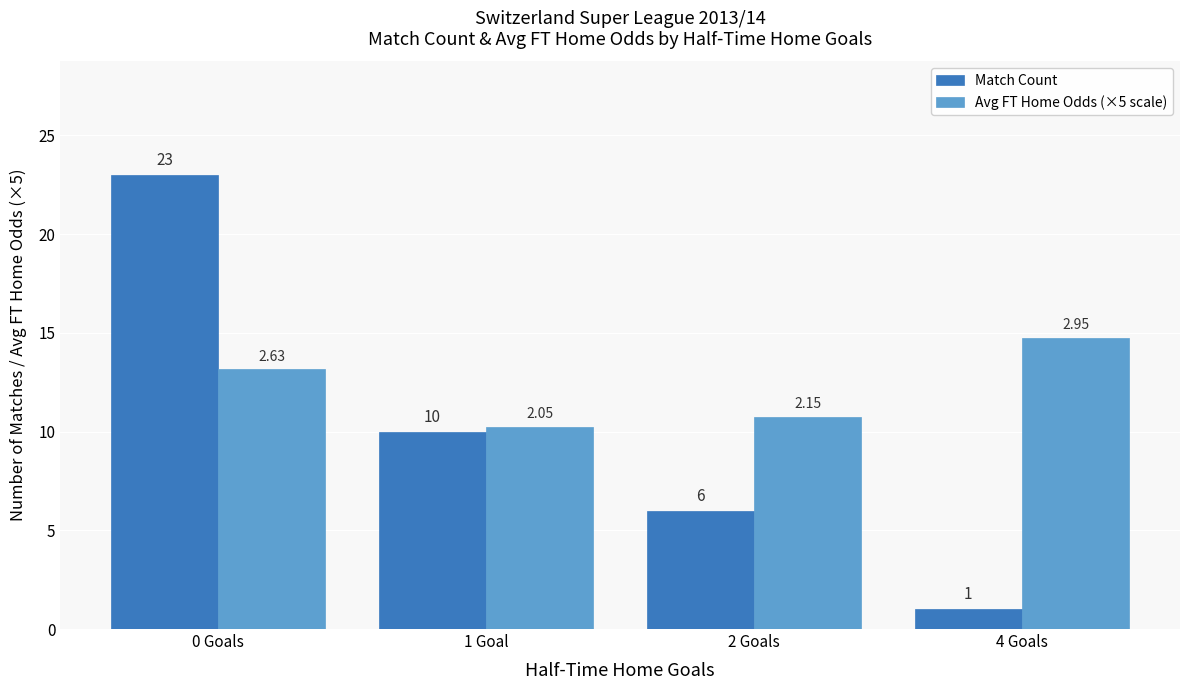

How many groups of bars are there?

4